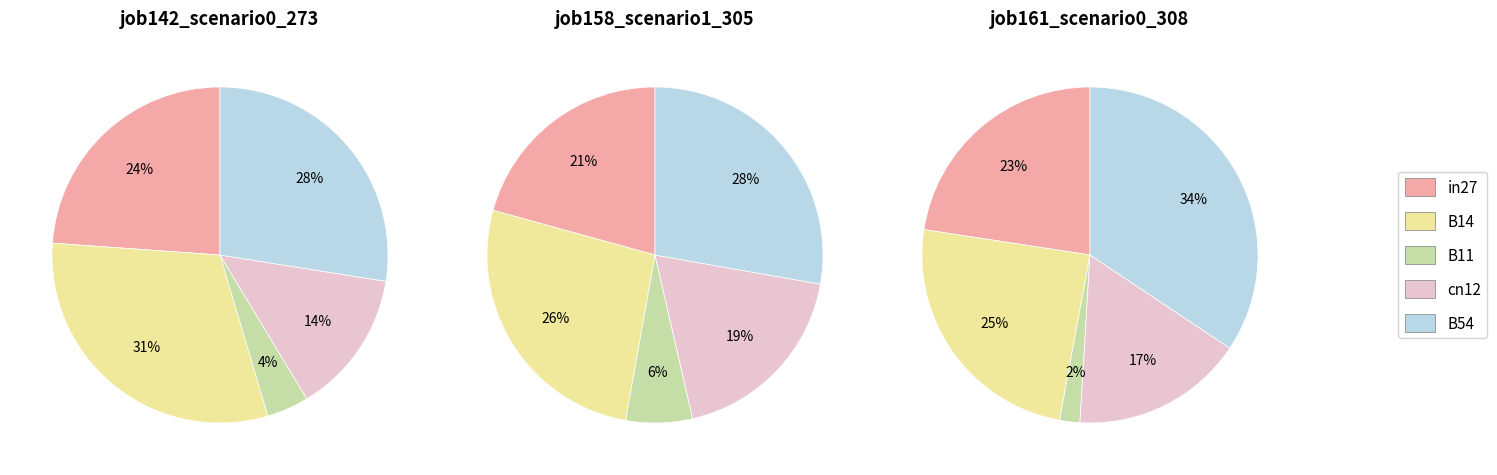

Count the number of slices in the pie.

5